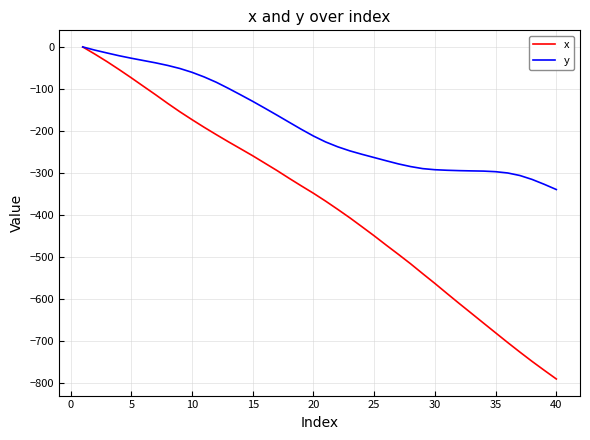

What is the lowest value of the y series?

-339.8